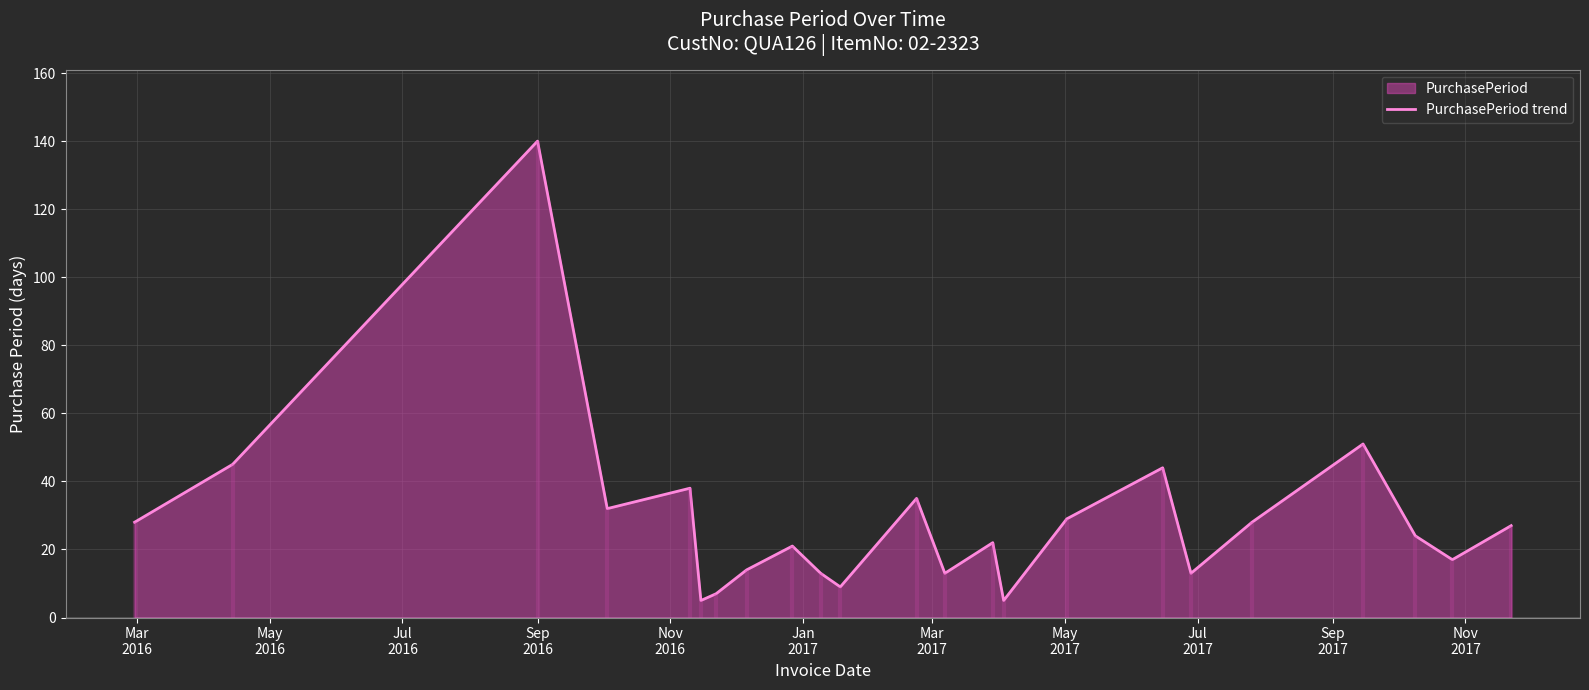

Reading right to left, extract all data points from this chart.

27	17	24	51	28	13	44	29	5	22	13	35	9	13	21	14	7	5	38	32	140	45	28